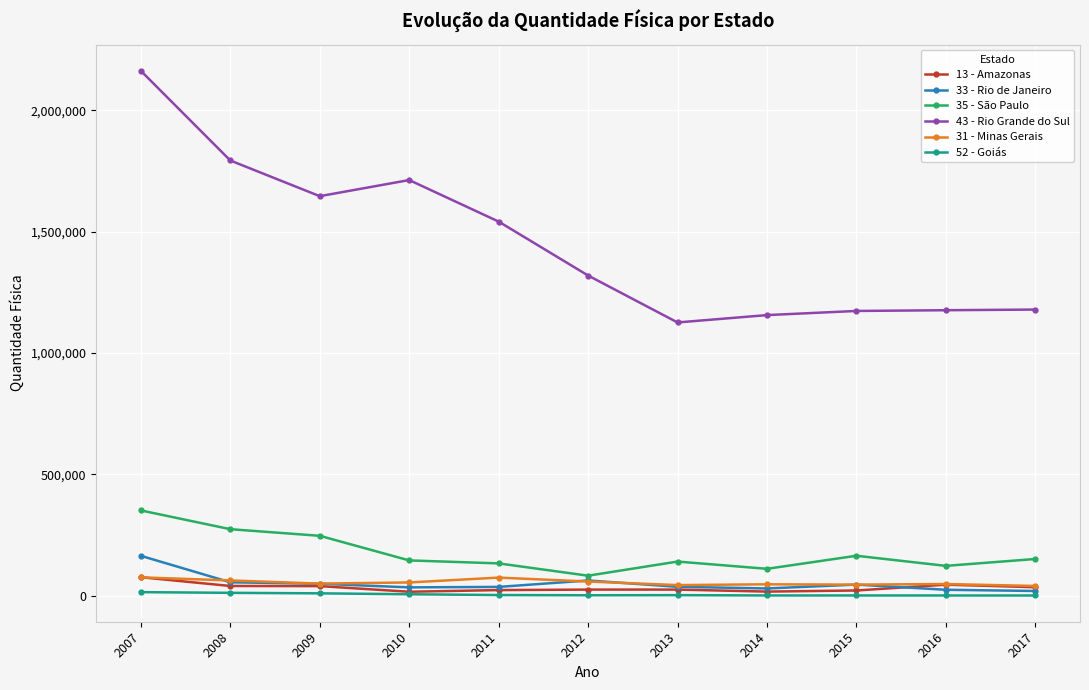

What is the greatest value displayed?

2162712